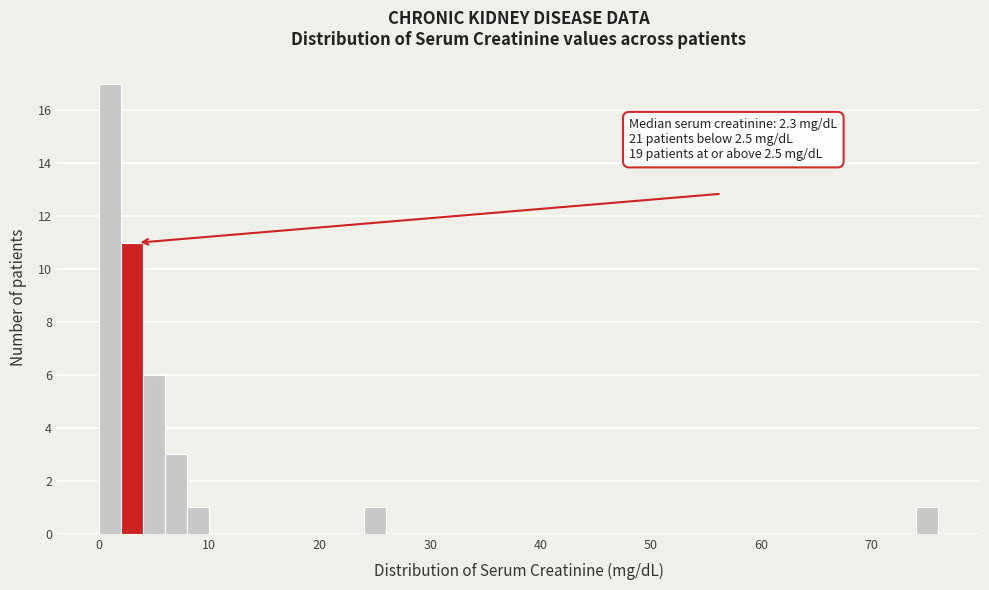

Around what value on the x-axis is the tallest bar? Give the approximate position of its centre, as read against the axis.

1